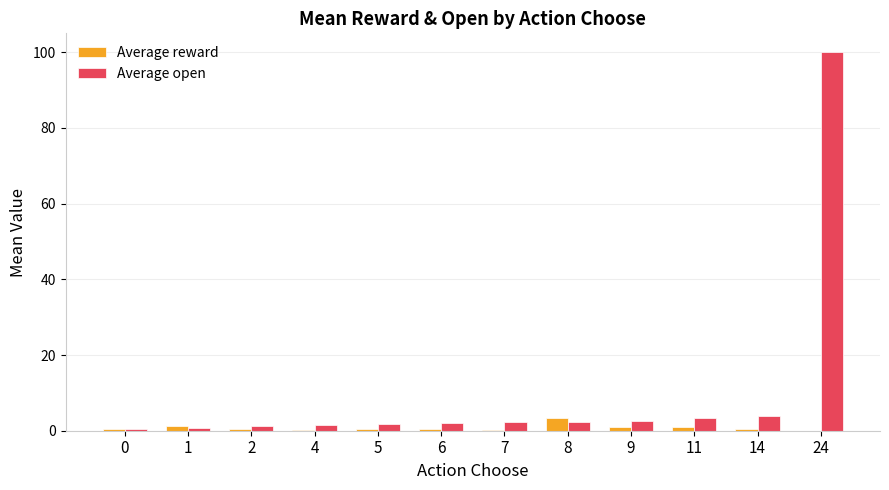

How many groups of bars are there?

12